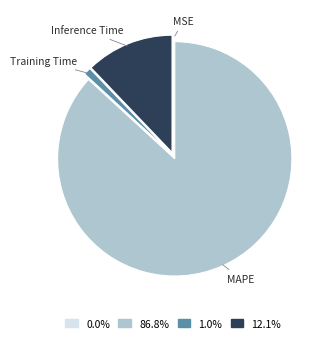

The Training Time slice represents 1% of the pie. True or false?

True